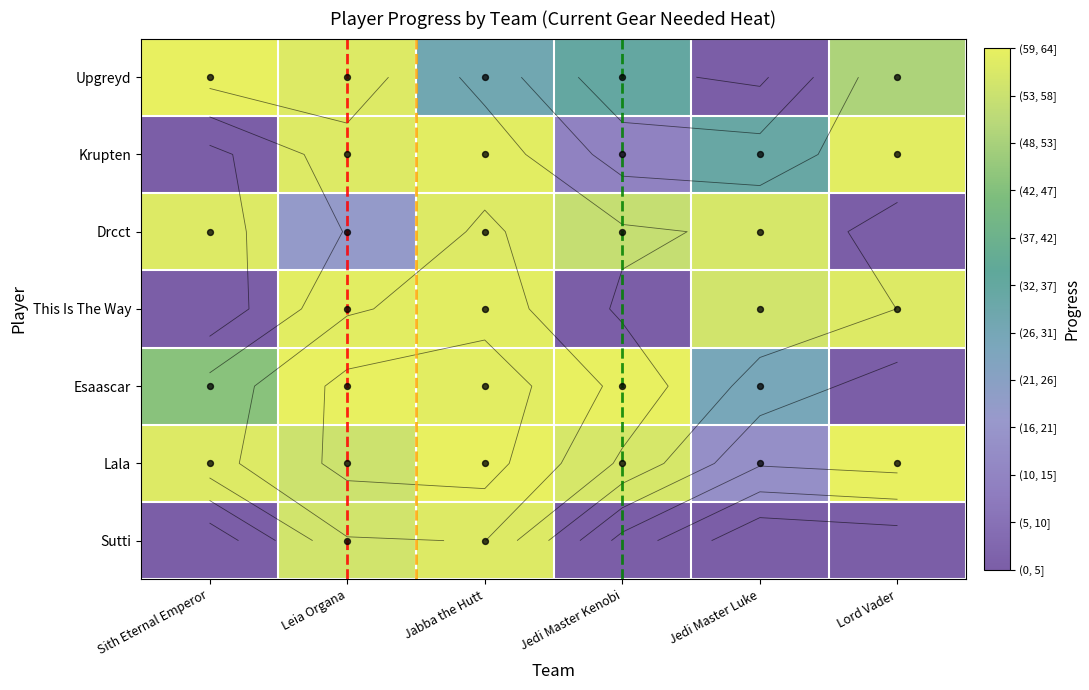

Which category has the lowest value in the Upgreyd series?

Jedi Master Luke